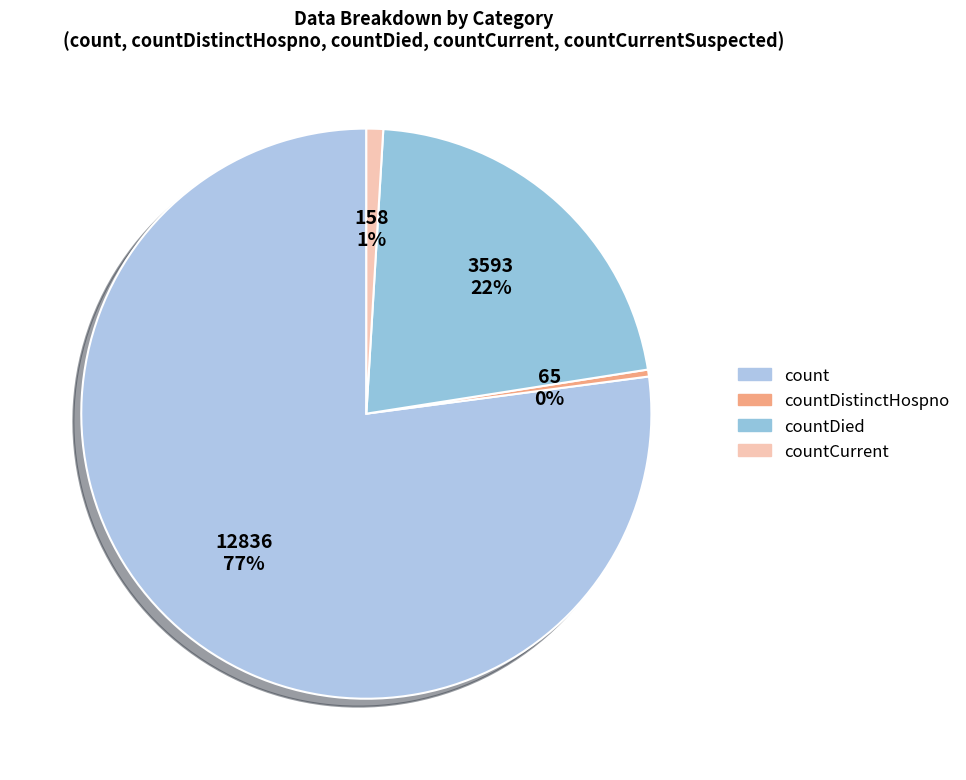

Rank the categories by value from lowest to highest.

countDistinctHospno, countCurrent, countDied, count